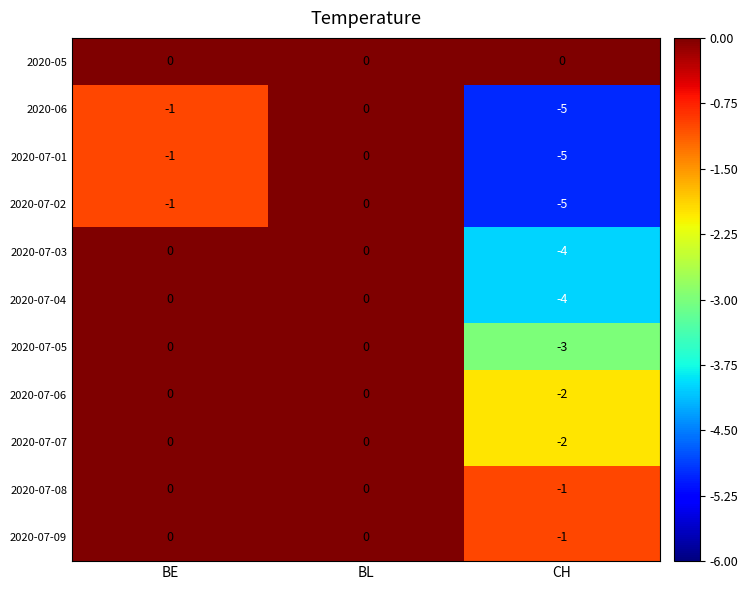

What is the difference between the maximum and minimum values in the 2020-07-02 series?

5